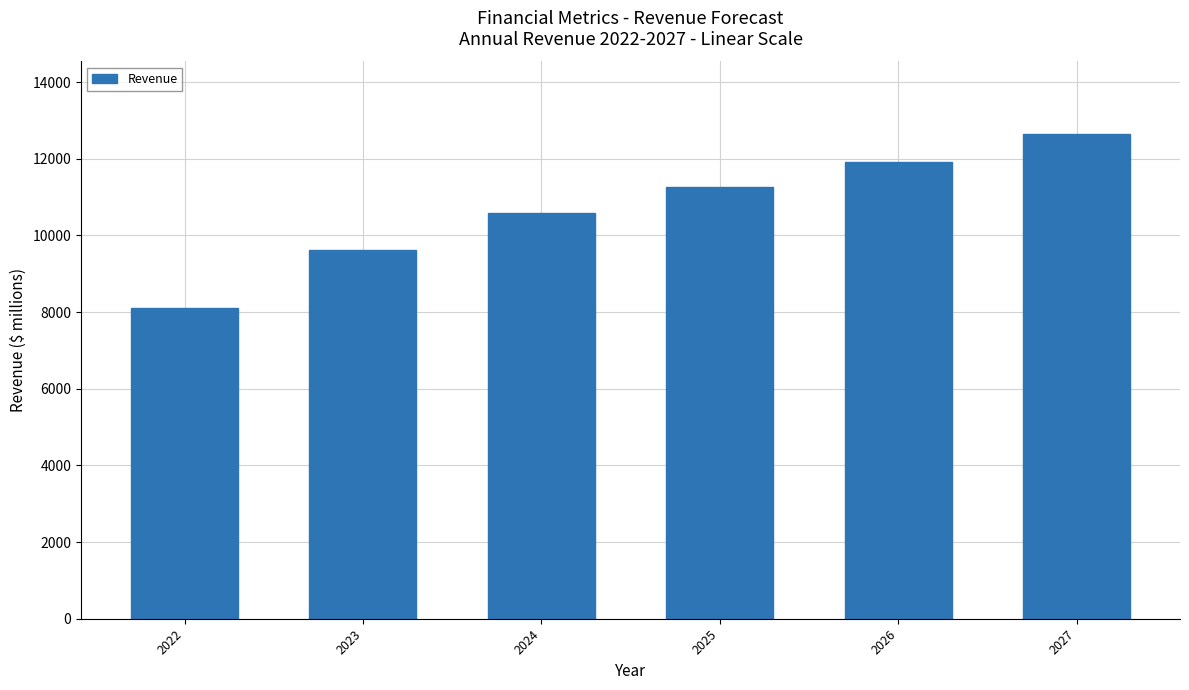

What is the difference between the values at 2027 and 2026?

715.5